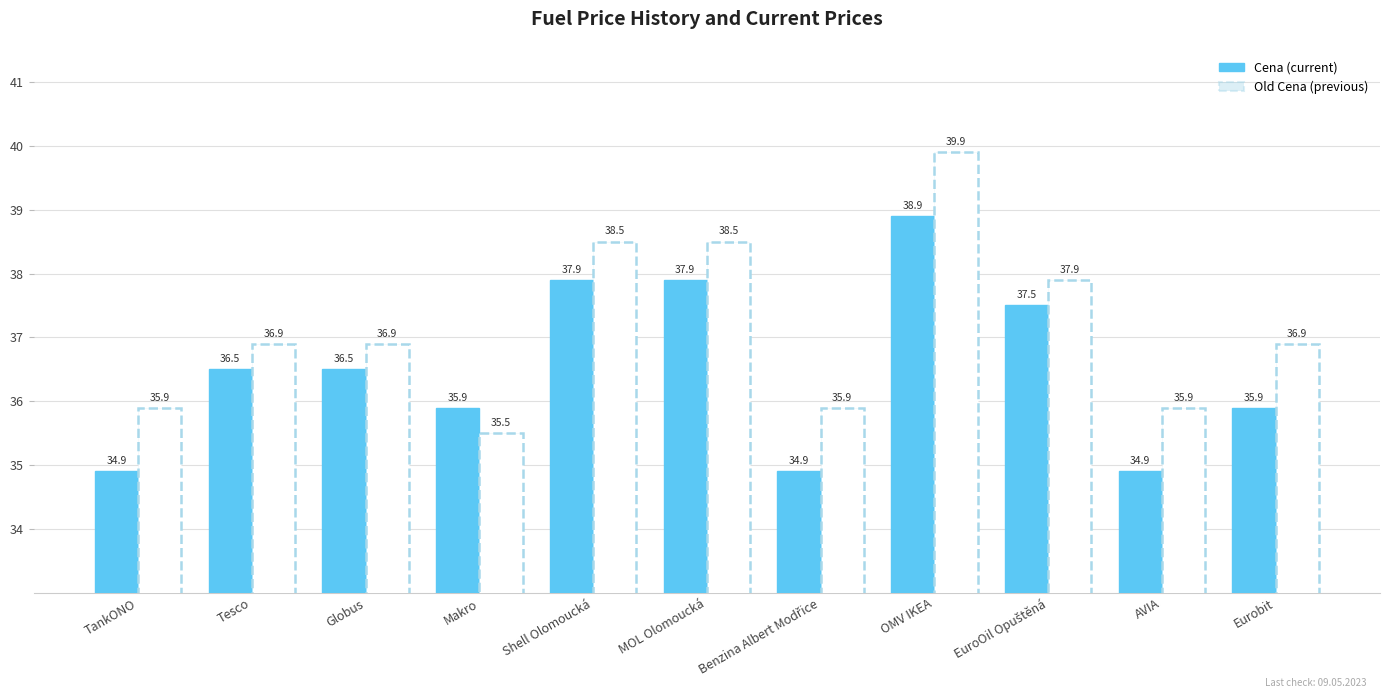

What is the difference between the second highest and second lowest values in the Old Cena series?

2.6